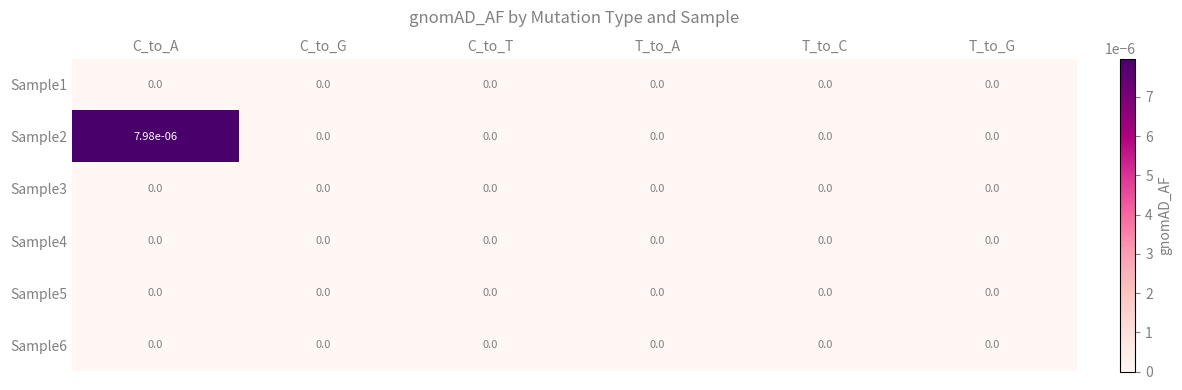

The value of Sample3 at T_to_A is 0.0. True or false?

True